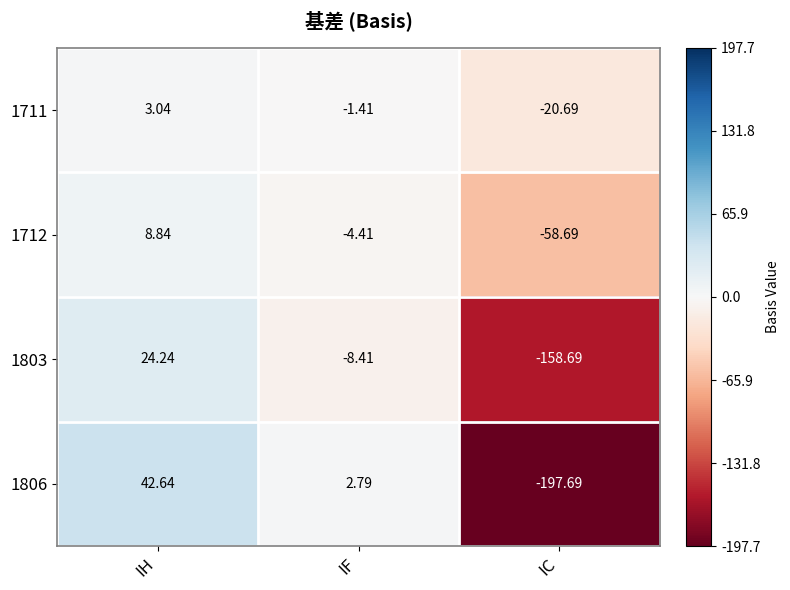

How many negative values does the 1803 series have?

2